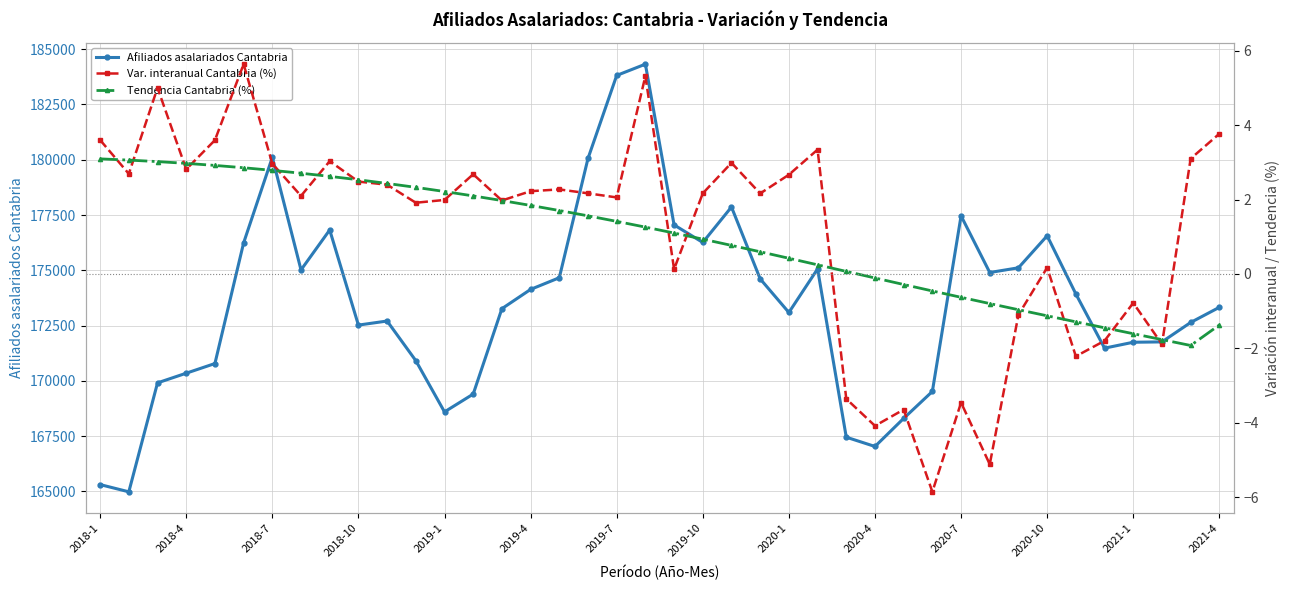

Which series ends up on top after the final intersection of Var. interanual Cantabria (%) and Tendencia Cantabria (%)?

Var. interanual Cantabria (%)